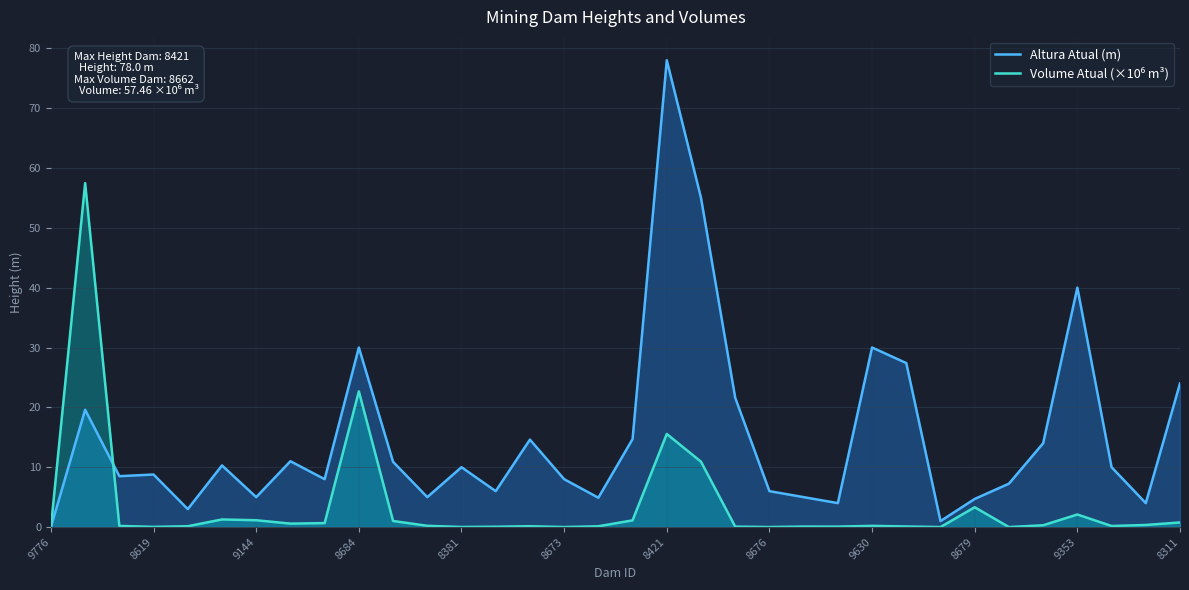

Does the chart display data point markers on the line(s)?

No